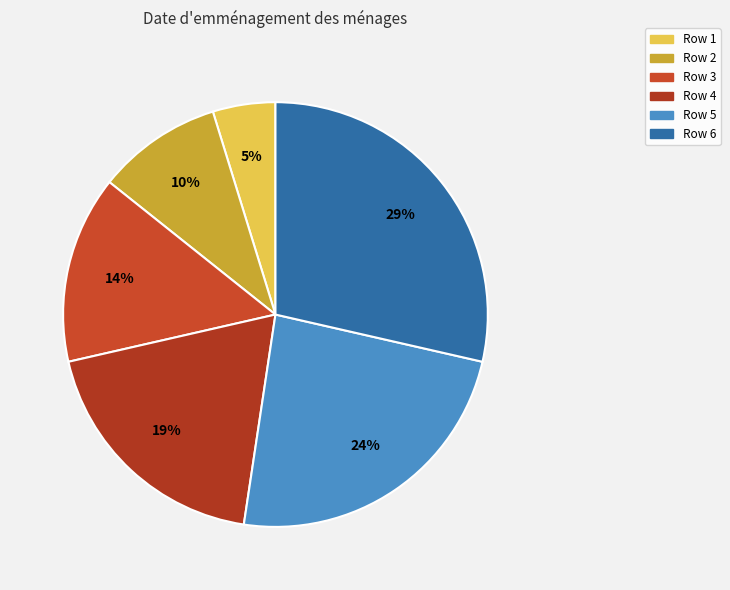

To the nearest percent, what portion does Row 5 represent?

24%